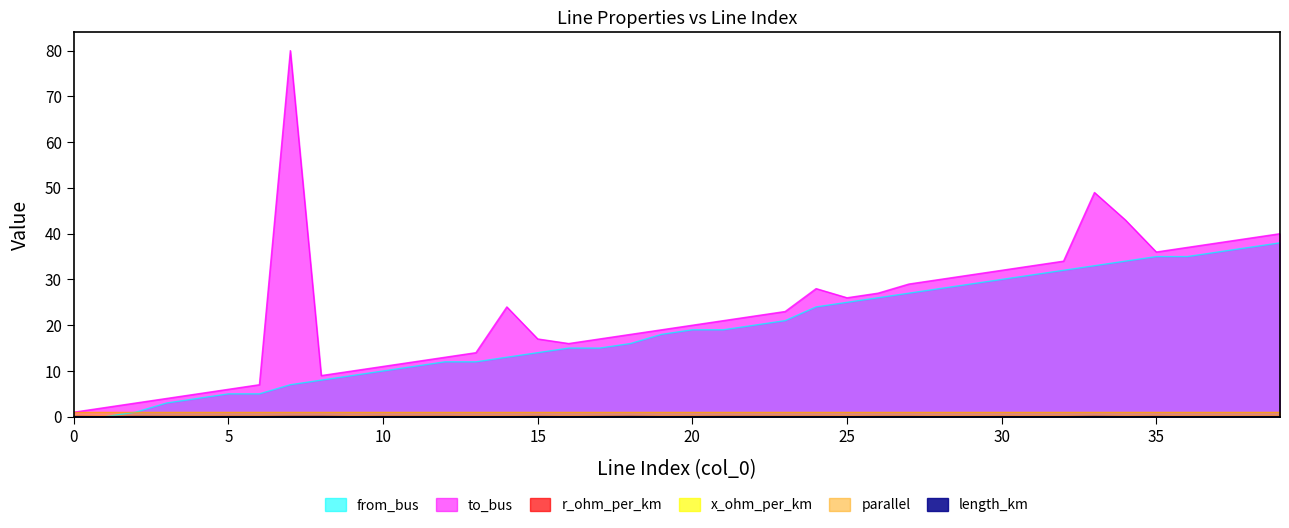

The to_bus series shows 22.0 at 22. True or false?

True